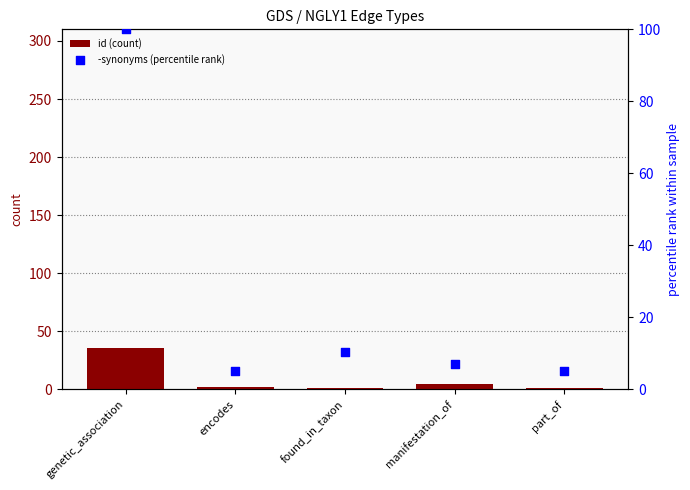

At how many categories does at least one series exceed 67?

1